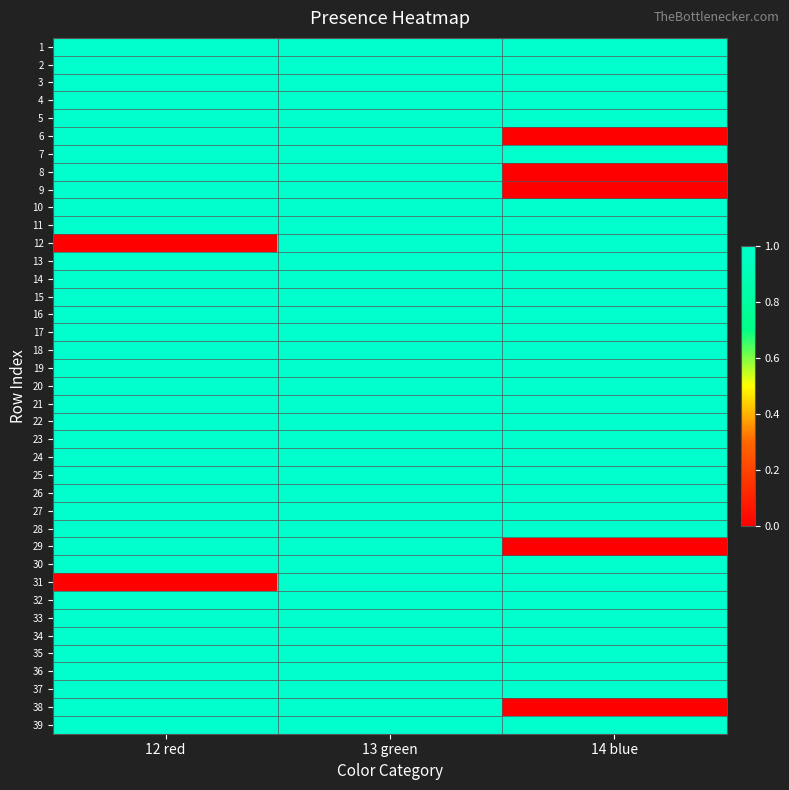

At how many categories does at least one series exceed 0?

3